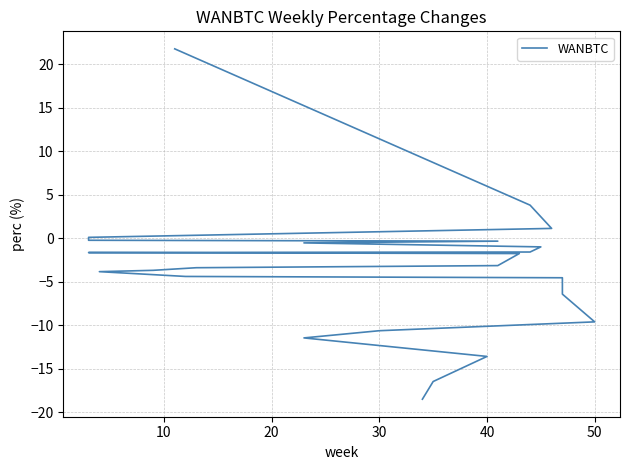

How many lines are shown in the chart?

1